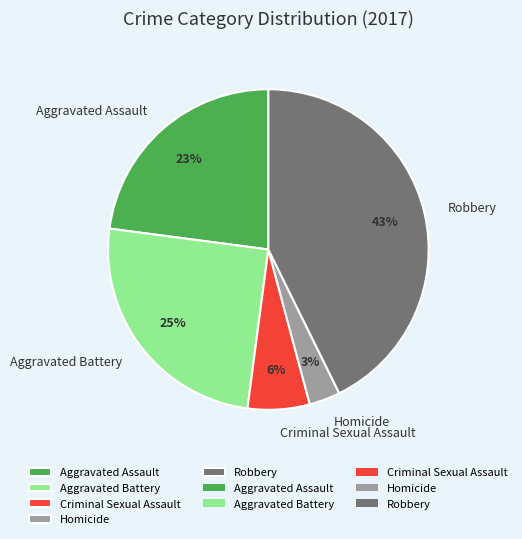

Between Homicide and Aggravated Battery, which is larger?

Aggravated Battery